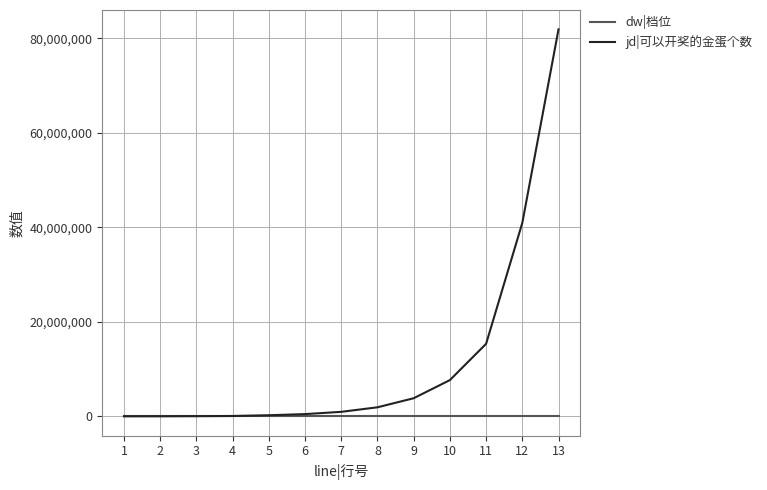

At which category is the sum across all series the highest?

13